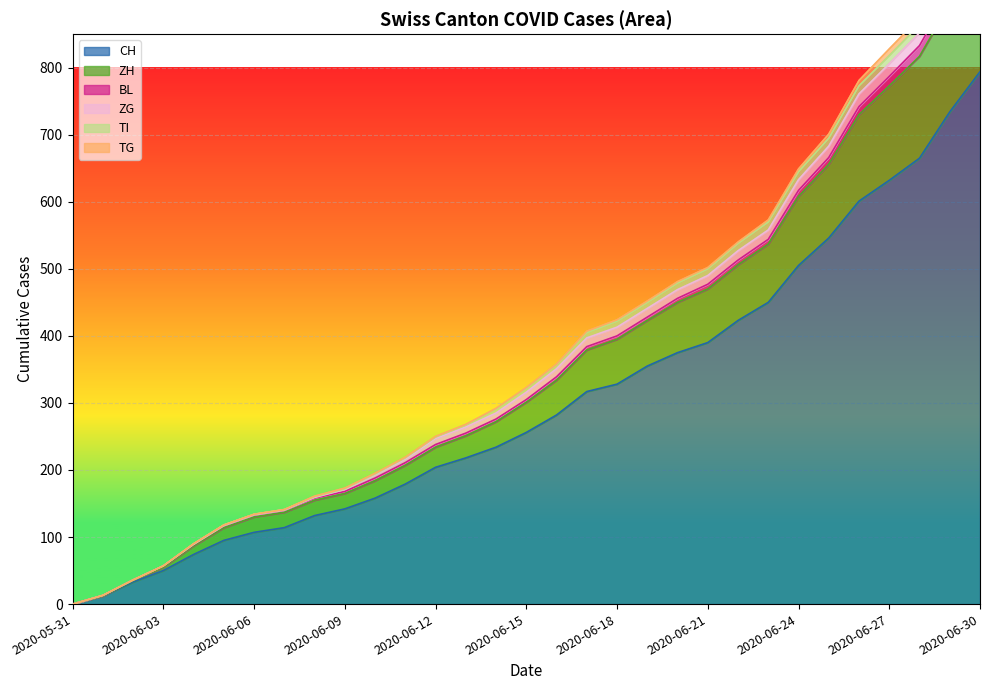

At which label does ZG first exceed 11?

2020-06-16